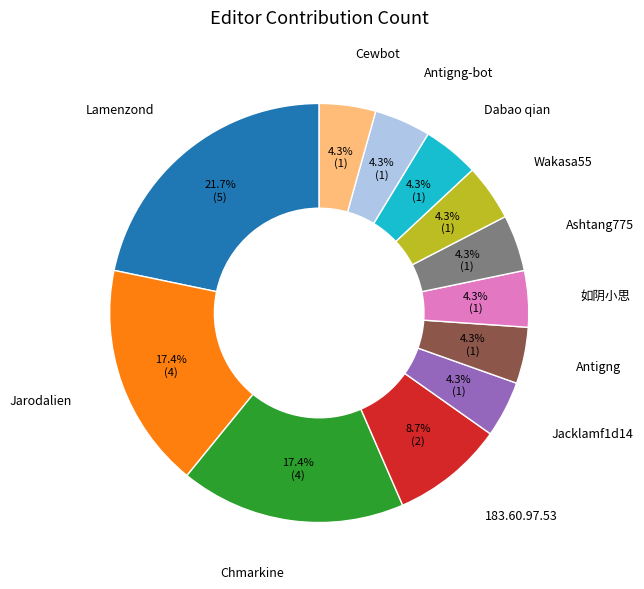

How much of the chart is everything except Cewbot?

95.7%